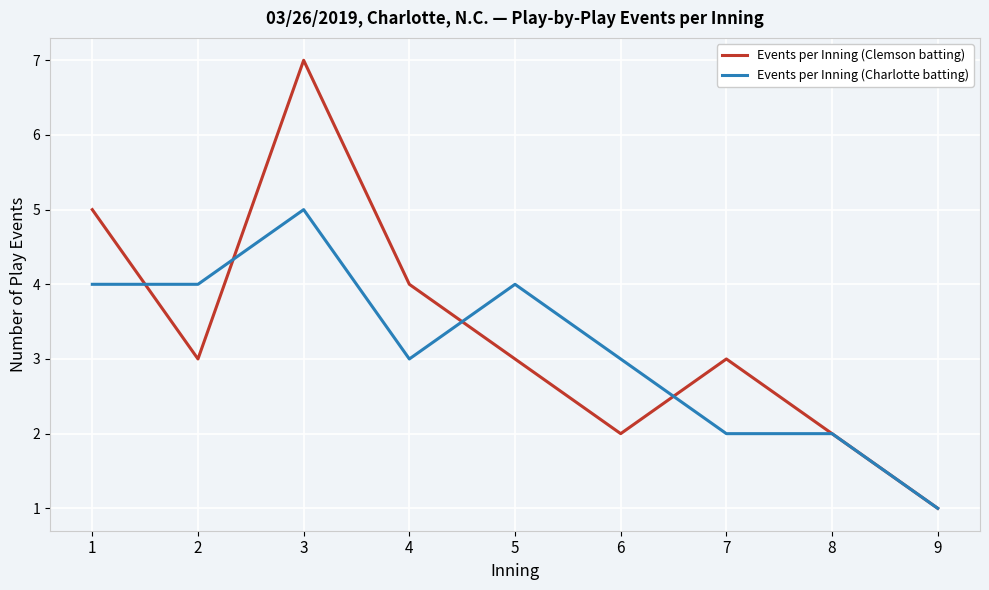

At which category is the sum across all series the highest?

3